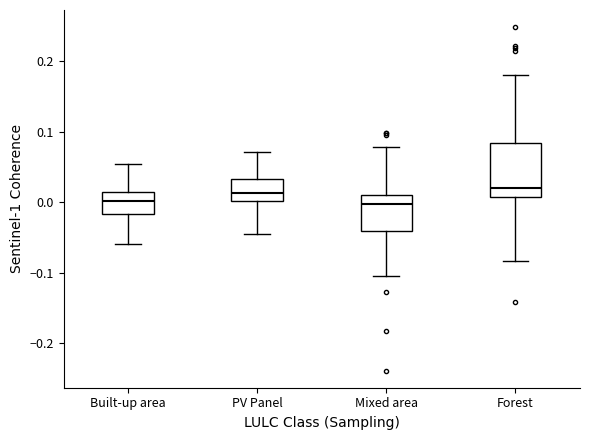

Reading left to right, transcribe this box plot: for each box, give where its median line is, the range the box spans, and where its two whiskers end, as read against the y-axis. The values are not printed on the chart, so give them approximately, as read against the axis.

Built-up area: median 0.00, box -0.02 to 0.01, whiskers -0.06 to 0.05
PV Panel: median 0.01, box 0.00 to 0.03, whiskers -0.04 to 0.07
Mixed area: median 0.00, box -0.04 to 0.01, whiskers -0.10 to 0.08
Forest: median 0.02, box 0.01 to 0.08, whiskers -0.08 to 0.18